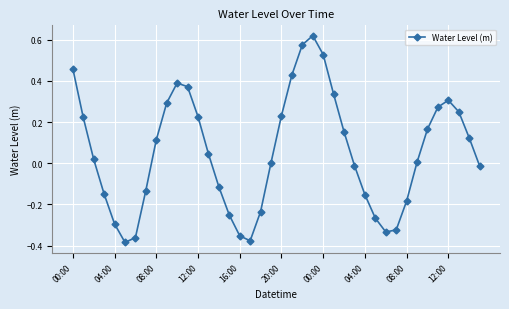

How many interior local peaks (higher than both neighbors) does the data have?

3